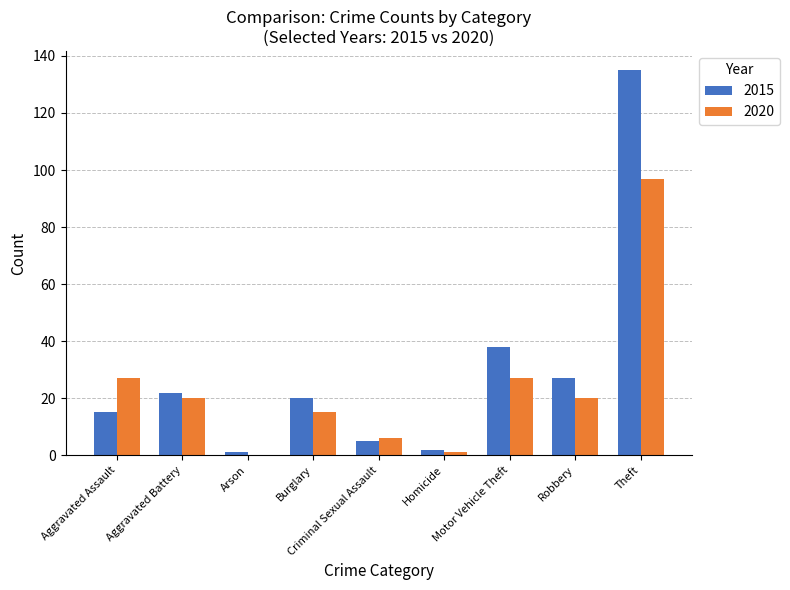

How many series are shown in this chart?

2